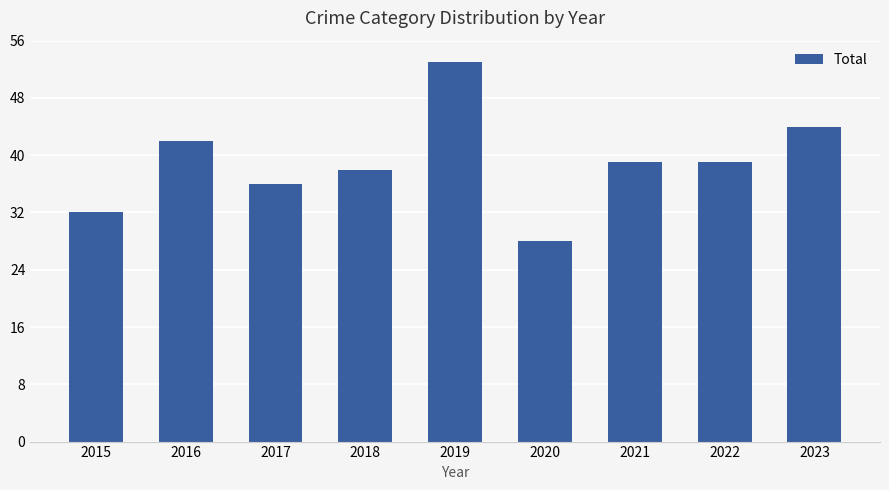

What is the value of the 6th bar from the left?

28